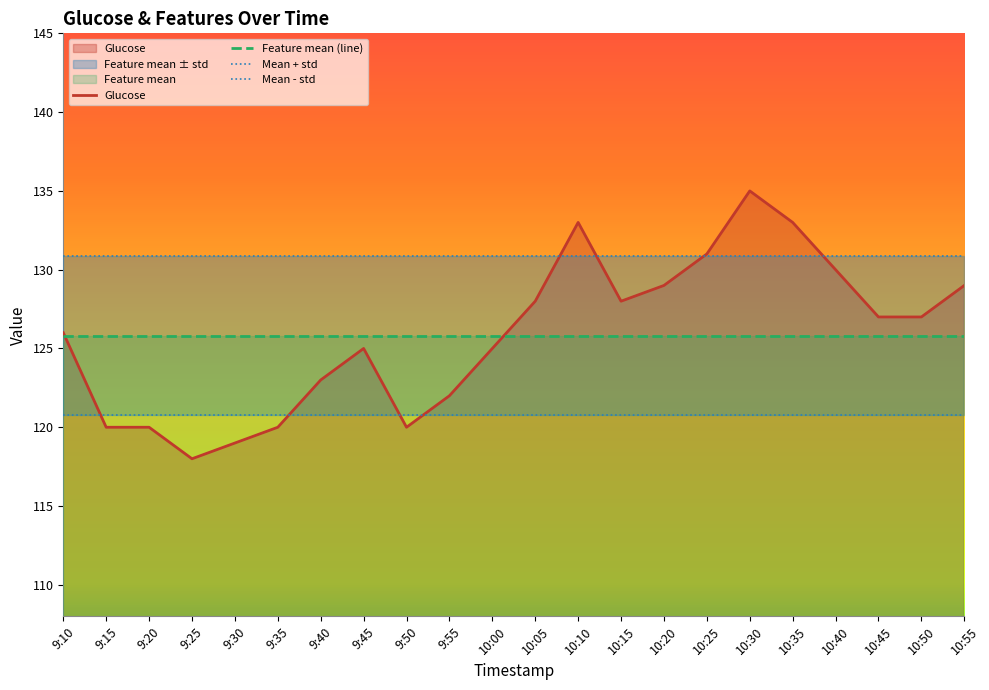

What is the minimum value shown in the chart?

118.0